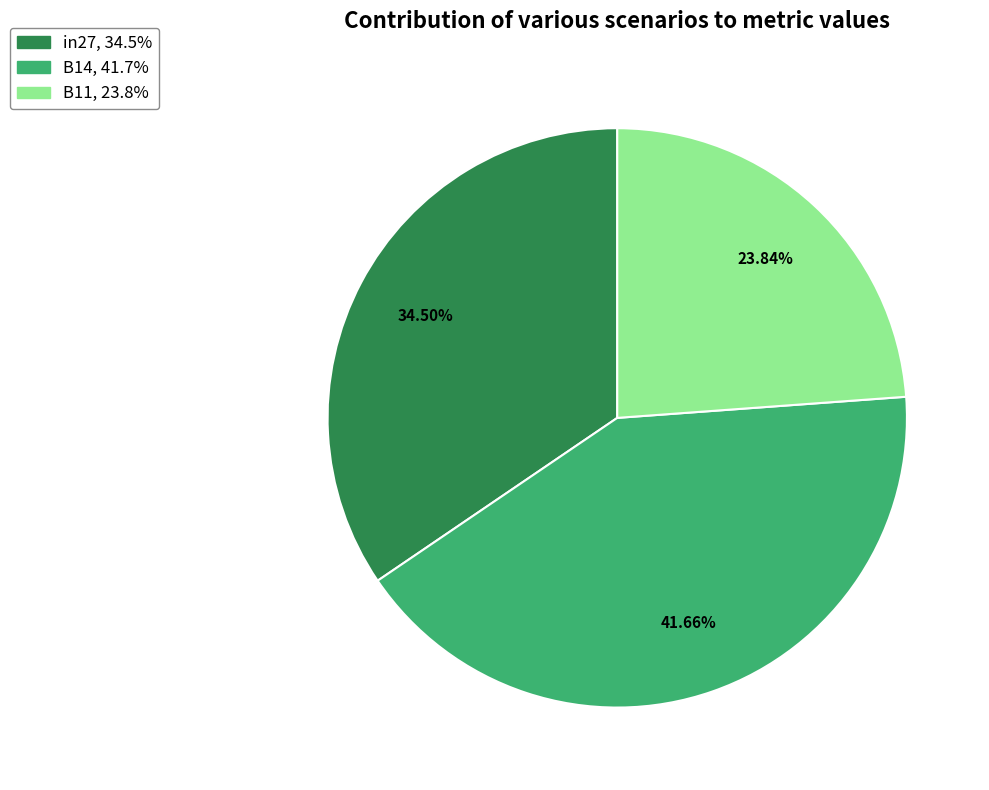

To the nearest percent, what is the difference between the largest and smallest slice percentages?

18%